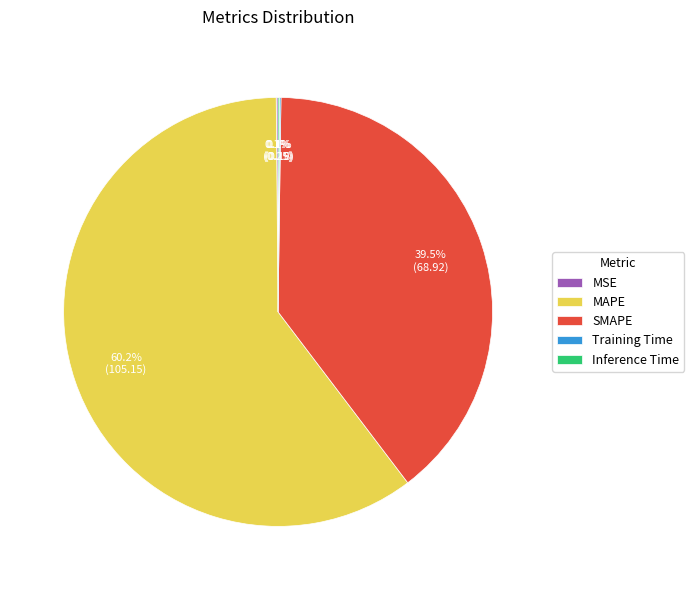

What is the largest slice in the pie chart?

MAPE